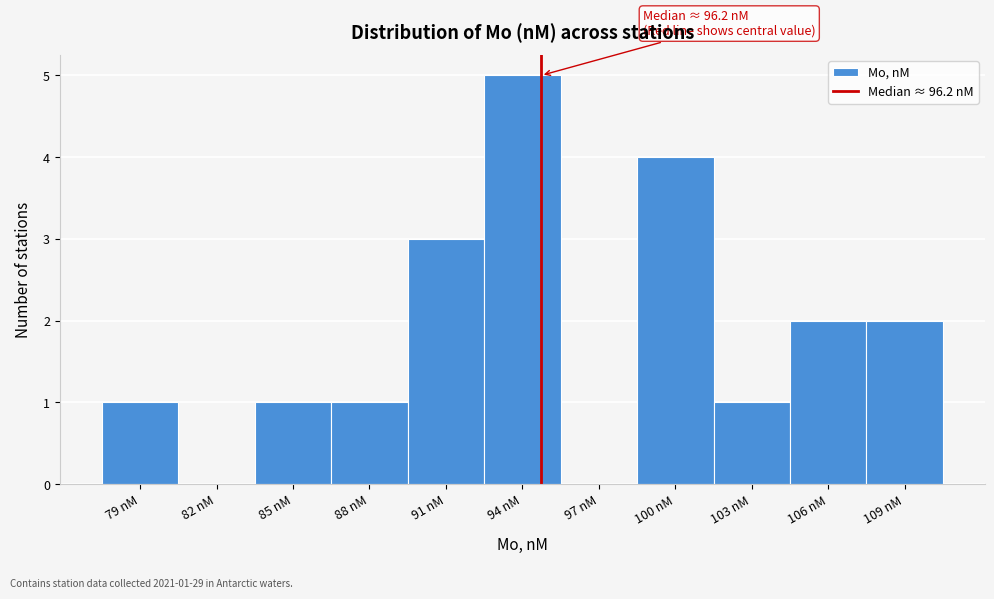

Reading left to right, list all the values displayed in this chart.

79 nM=1	82 nM=0	85 nM=1	88 nM=1	91 nM=3	94 nM=5	97 nM=0	100 nM=4	103 nM=1	106 nM=2	109 nM=2